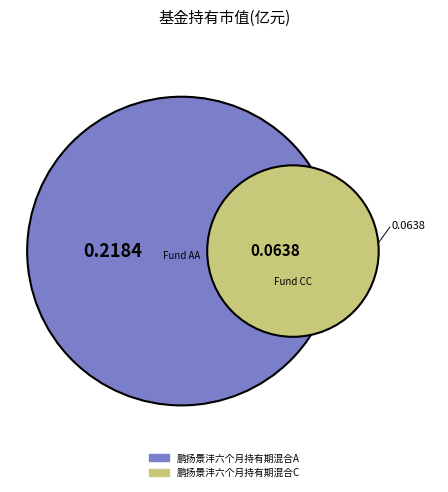

Which category accounts for the majority?

鹏扬景沣六个月持有期混合A